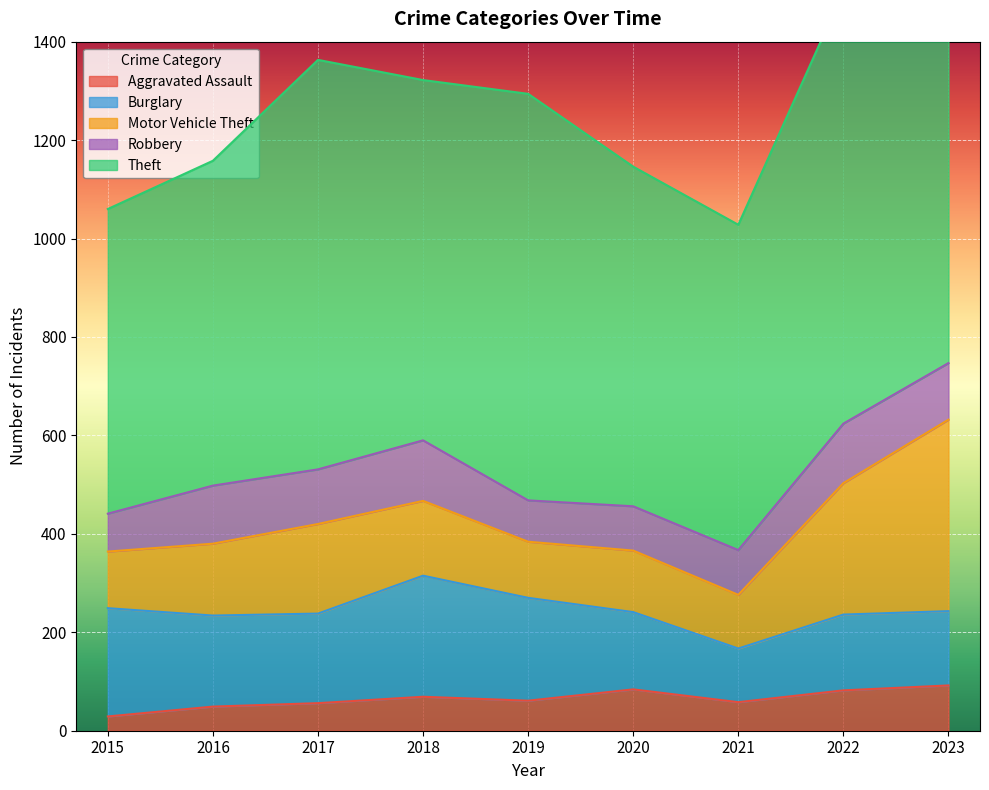

True or false: Burglary and Aggravated Assault intersect in this chart.

False